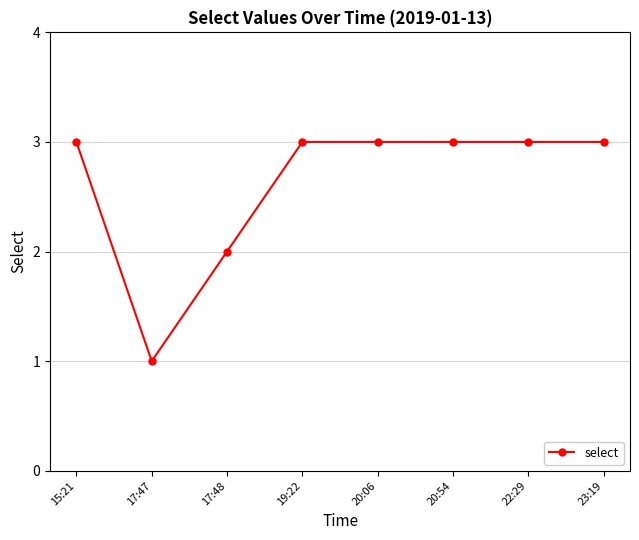

At which category does the data reach its first local valley?

17:47